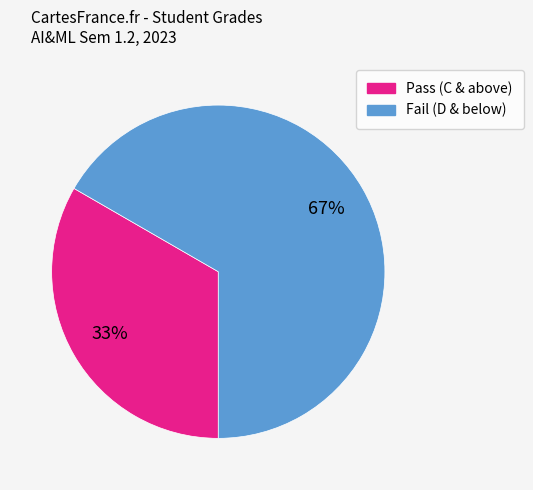

Which has a higher value, Fail (D & below) or Pass (C & above)?

Fail (D & below)